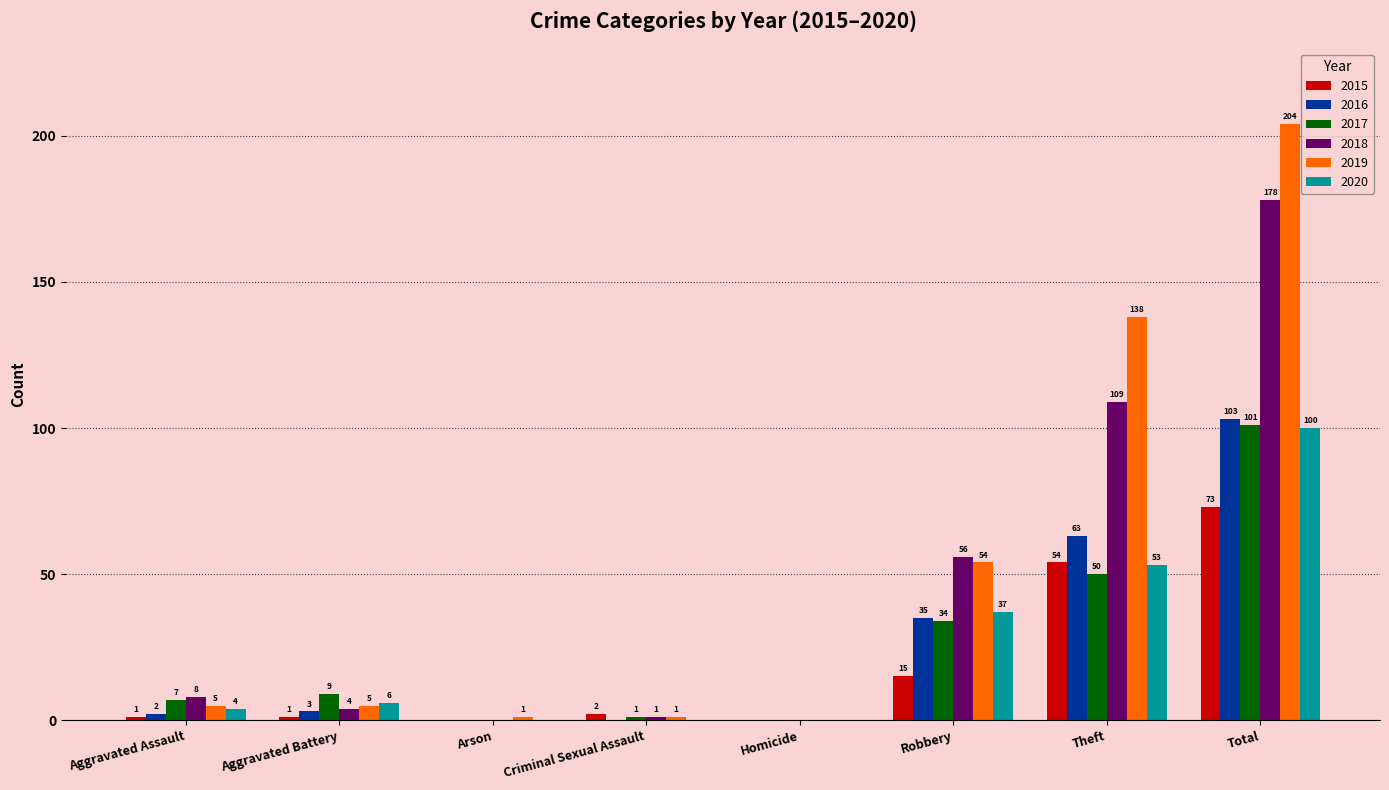

At which category is the sum across all series the highest?

Total